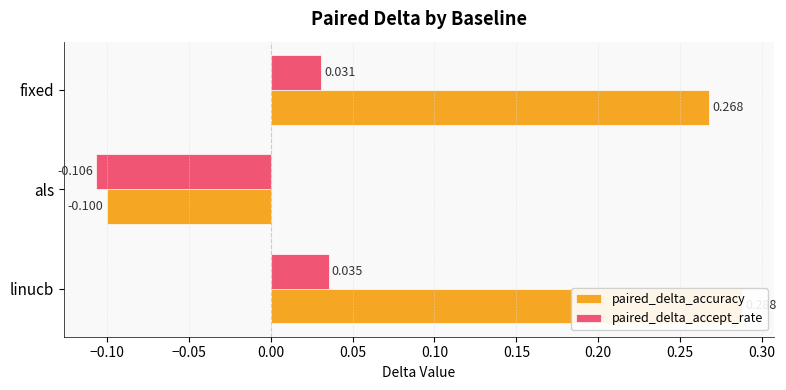

Is it true that paired_delta_accuracy equals 0.1 at linucb?

False